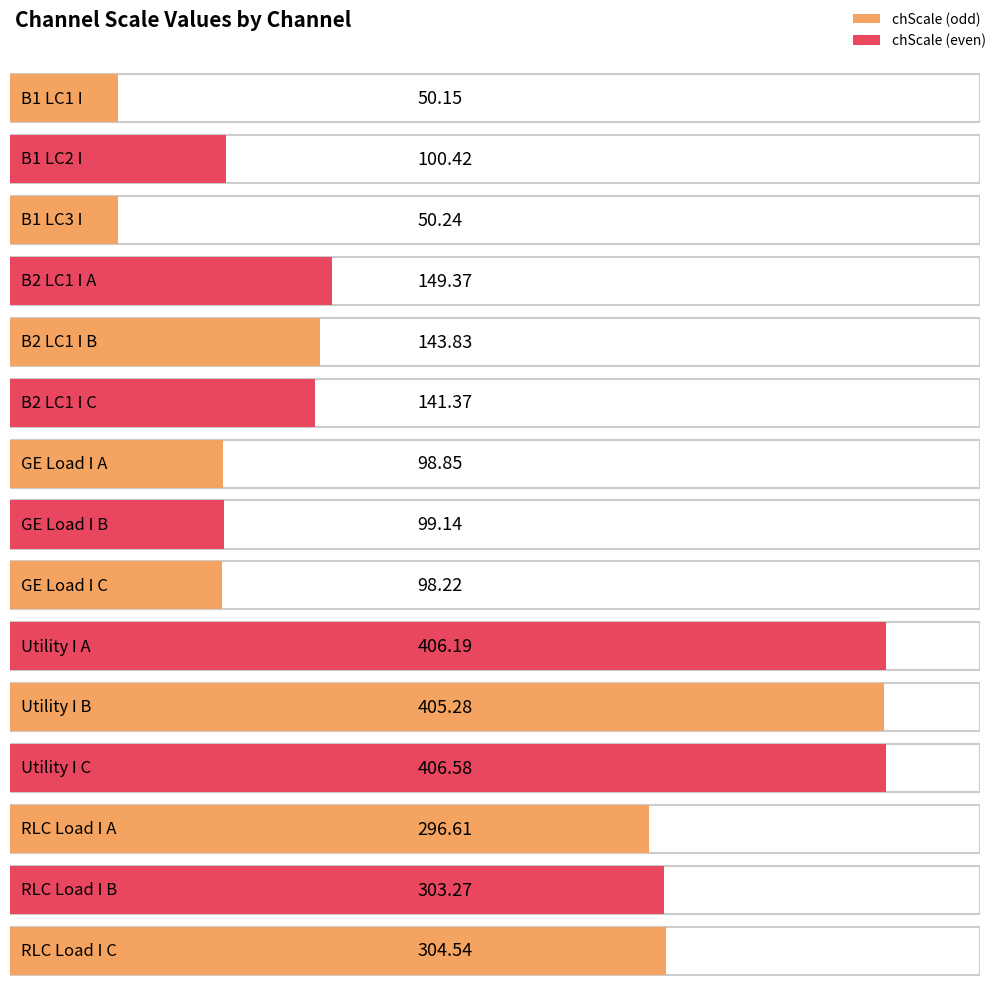

Rank the categories by value from highest to lowest.

Utility I C, Utility I A, Utility I B, RLC Load I C, RLC Load I B, RLC Load I A, B2 LC1 I A, B2 LC1 I B, B2 LC1 I C, B1 LC2 I, GE Load I B, GE Load I A, GE Load I C, B1 LC3 I, B1 LC1 I